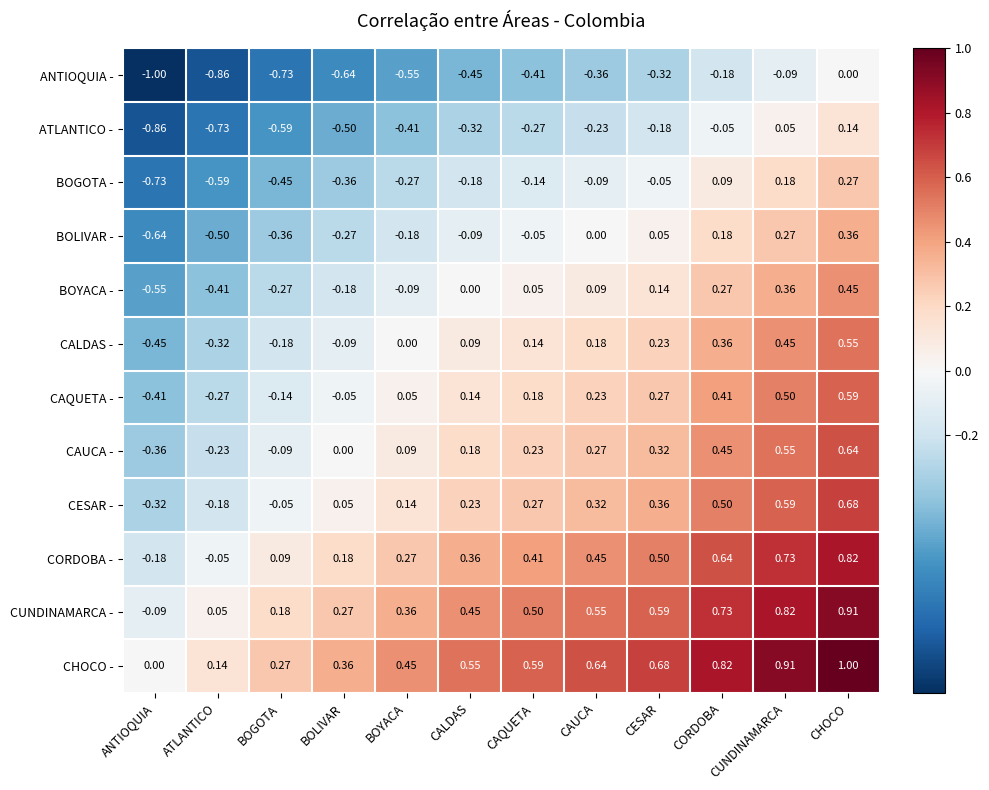

How many categories are shown in the chart?

12